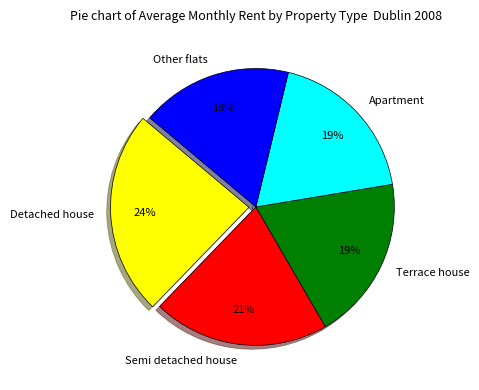

True or false: Detached house accounts for 34% of the total.

False